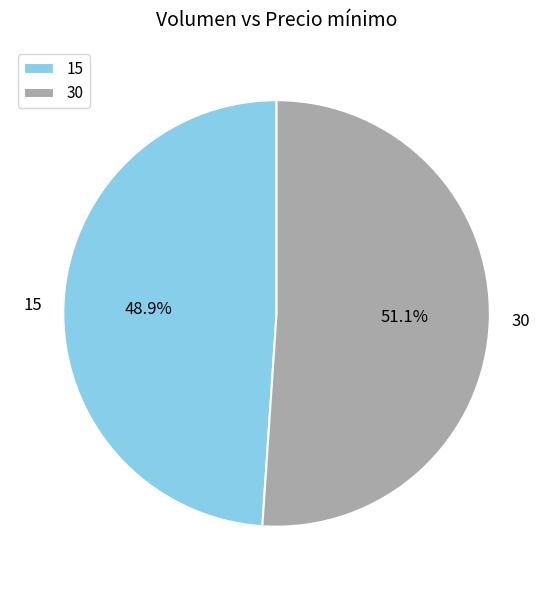

Approximately how many times larger is the value at 30 compared to 15?

1.0